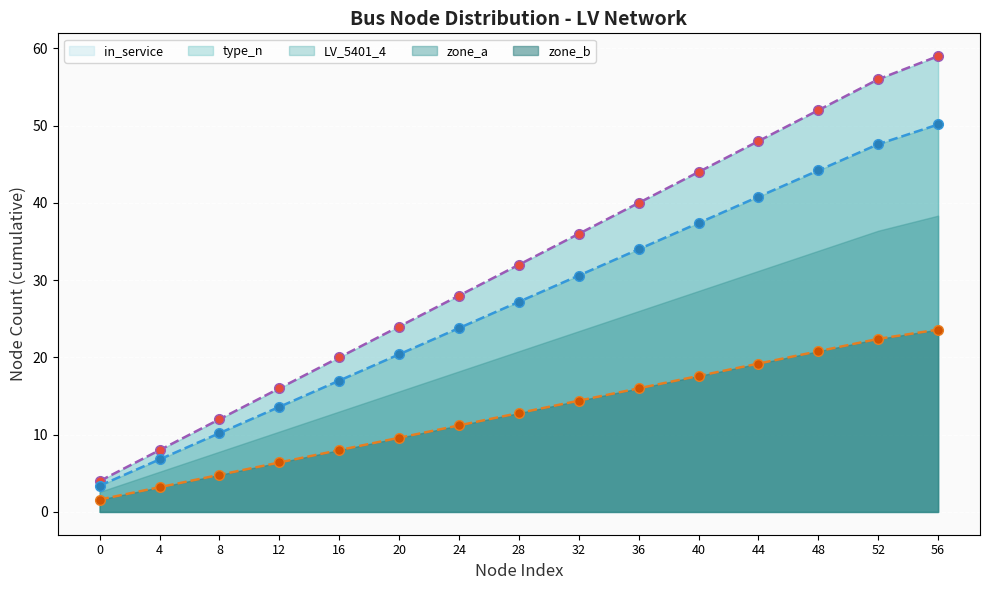

True or false: zone_b and in_service cross at least once.

False